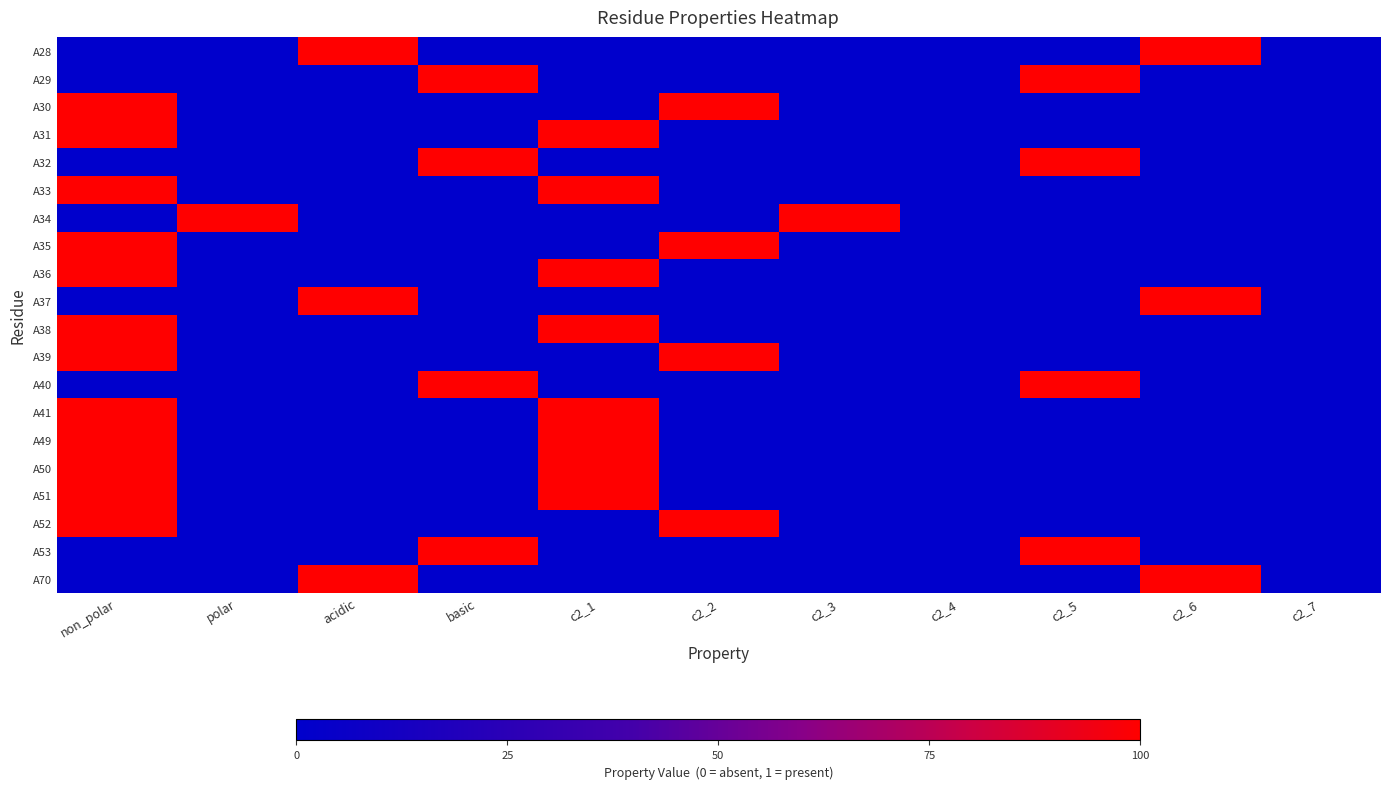

Count the number of data series in this chart.

20